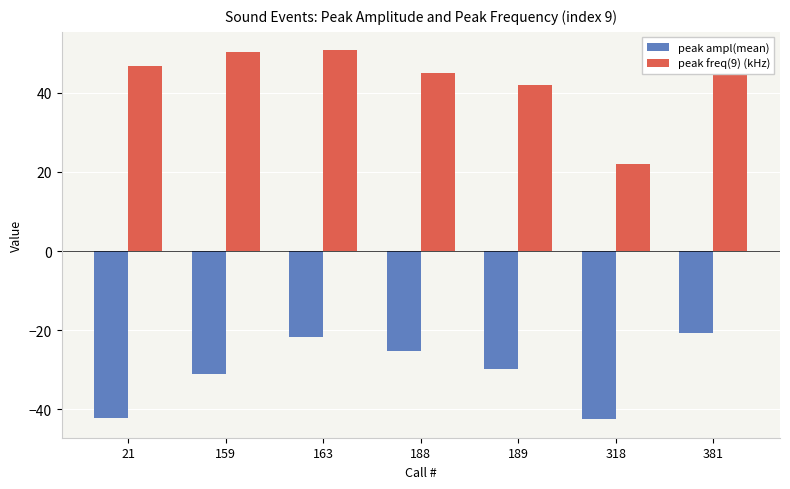

What is the maximum value for peak freq(9) (kHz)?

50.7